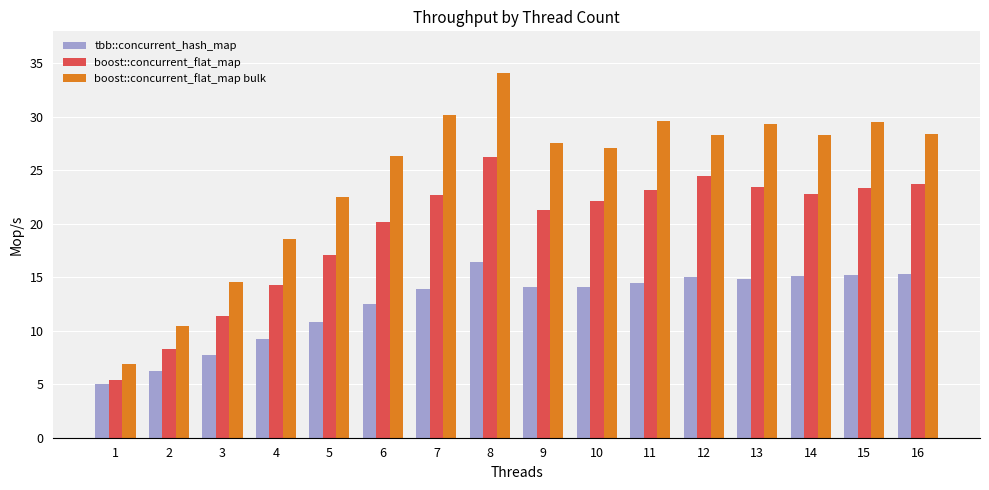

Rank the series by their average value, from lowest to highest.

tbb::concurrent_hash_map, boost::concurrent_flat_map, boost::concurrent_flat_map bulk